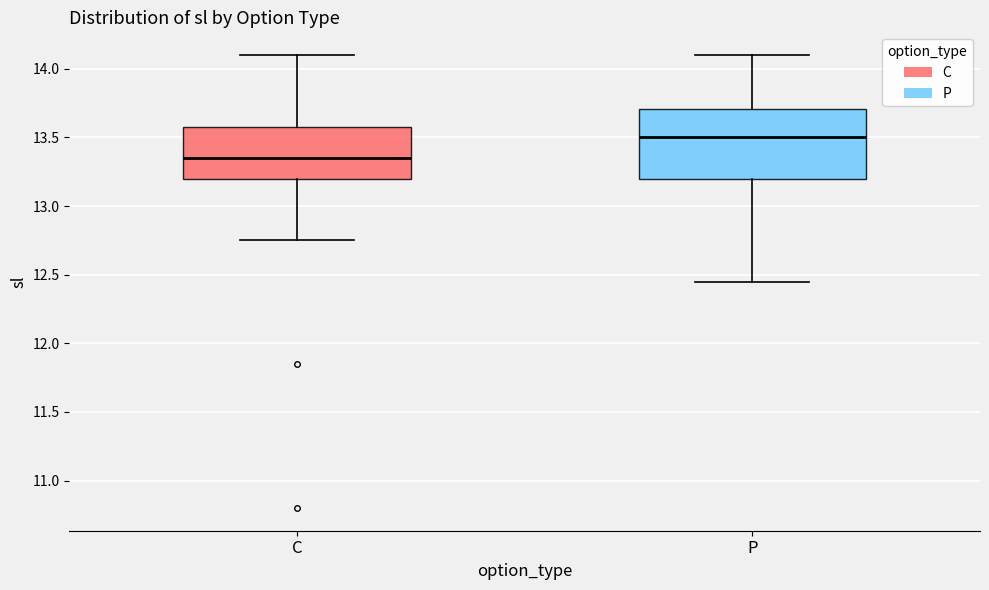

Which box is the tallest, from its lower edge to its upper edge?

P